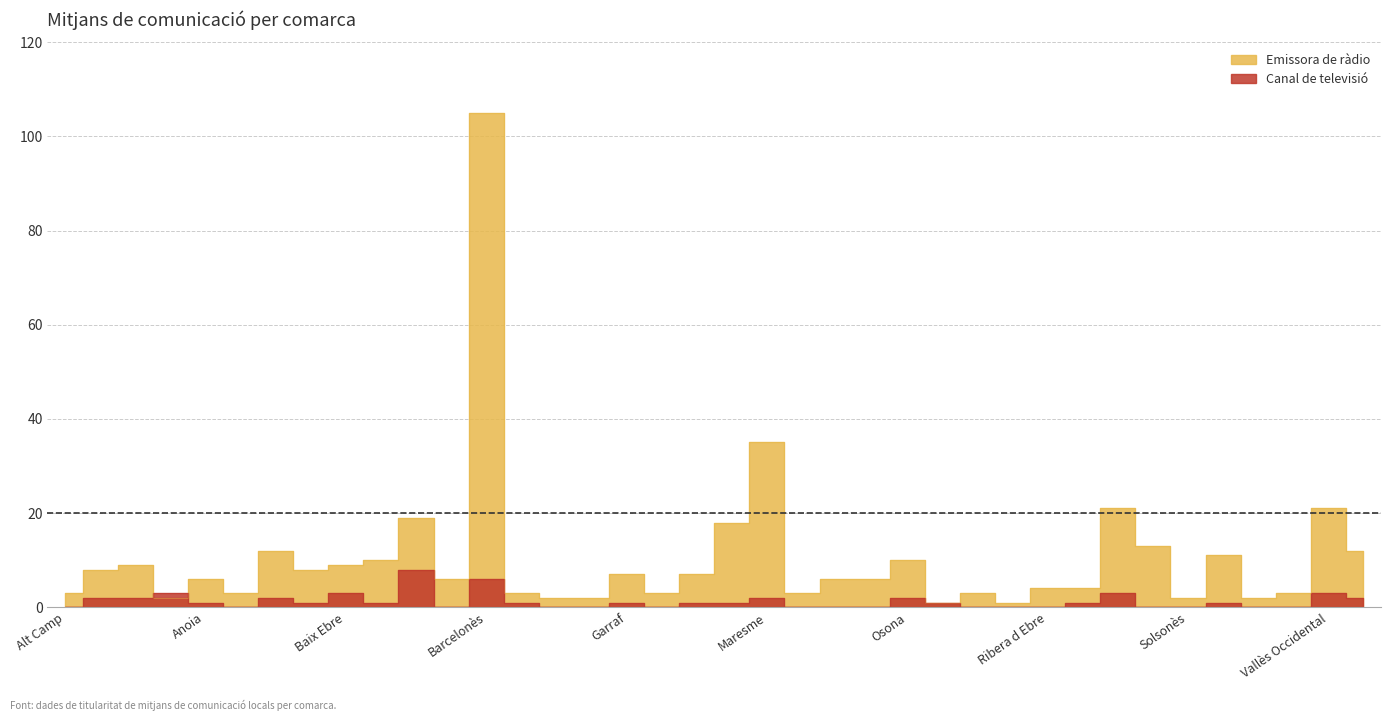

At how many categories does at least one series exceed 22?

2